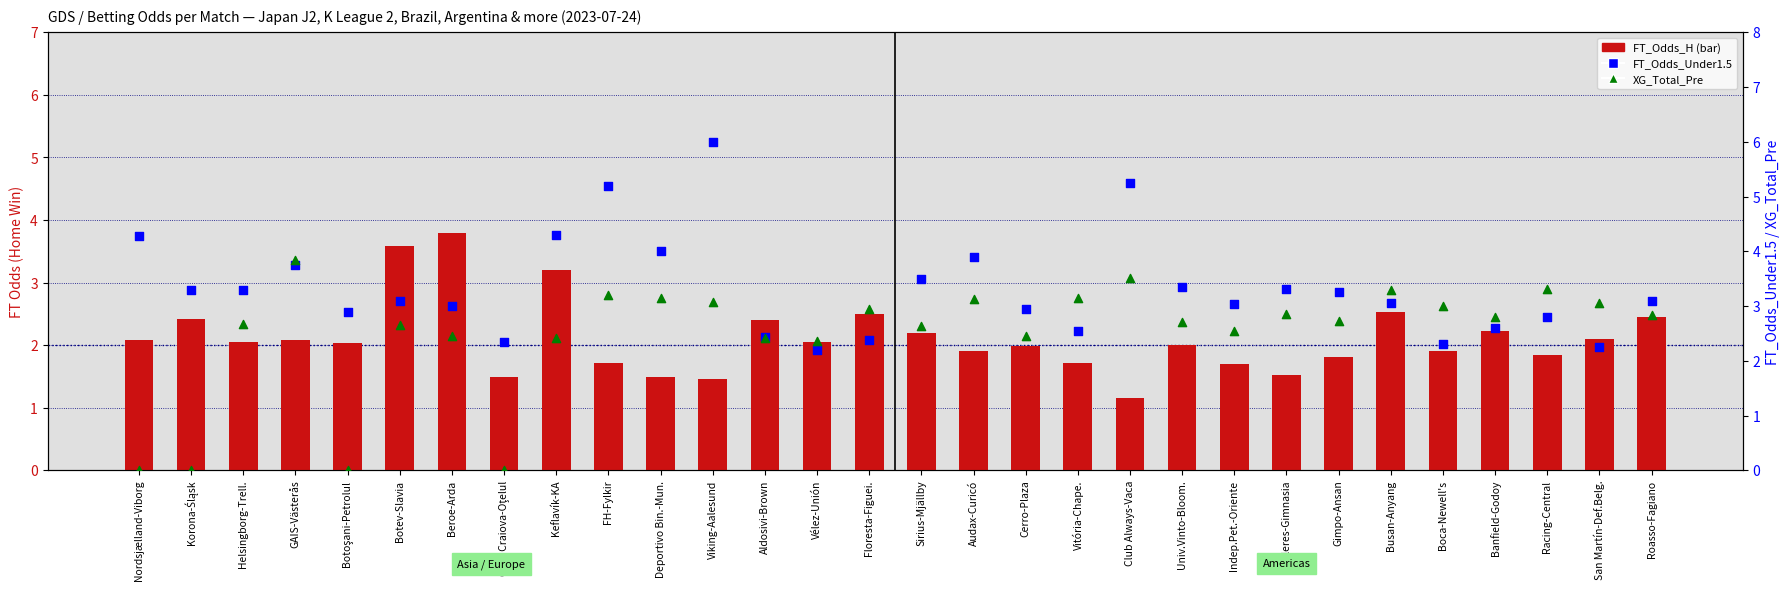

At which category is the sum across all series the highest?

Viking-Aalesund